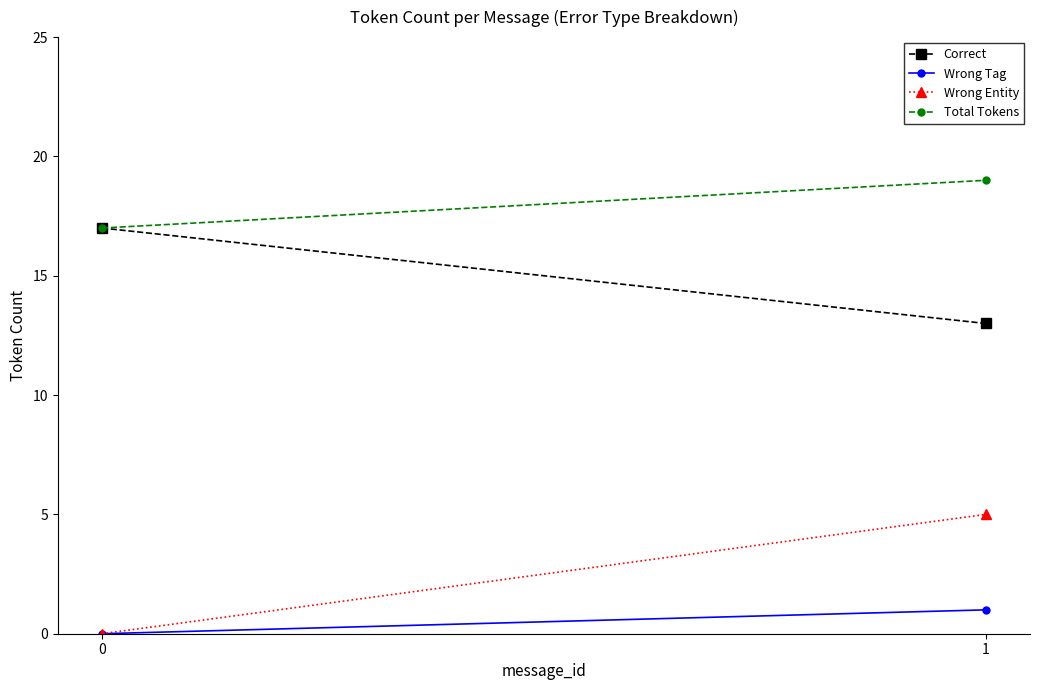

Is it true that Total Tokens equals 19 at 1?

True